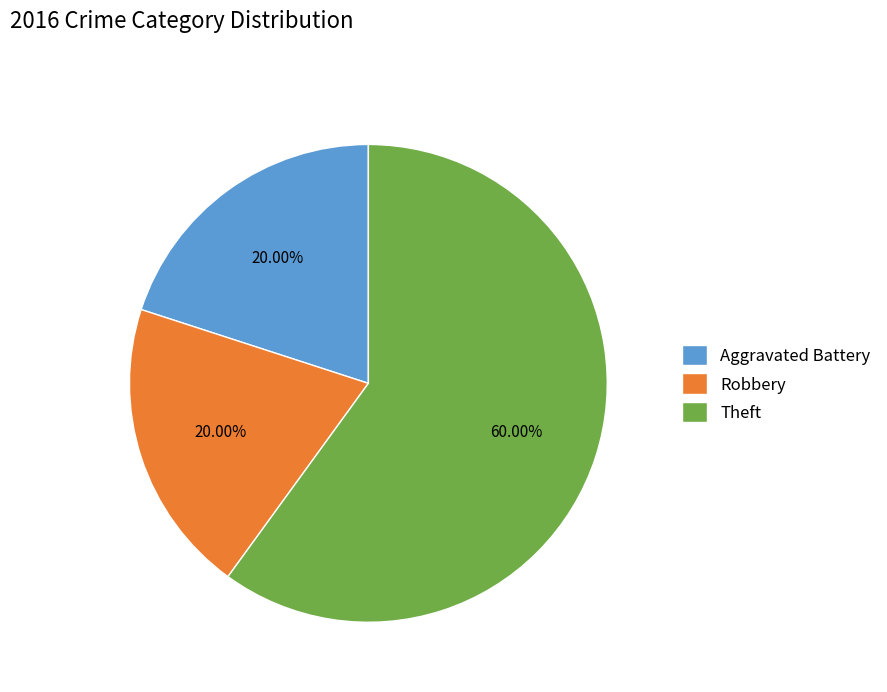

How many slices are in this pie chart?

3